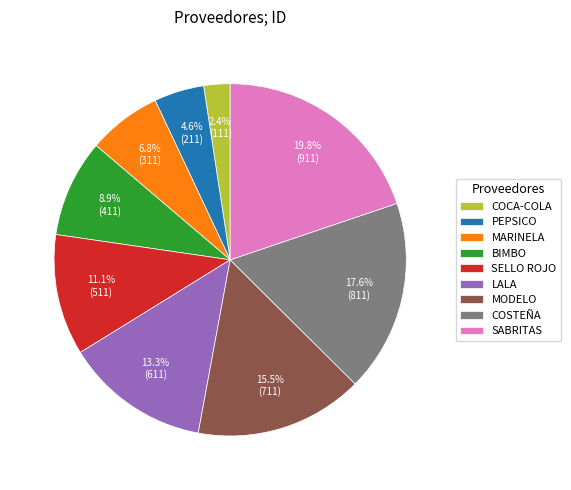

Combined, do MARINELA and COCA-COLA account for over 50%?

No